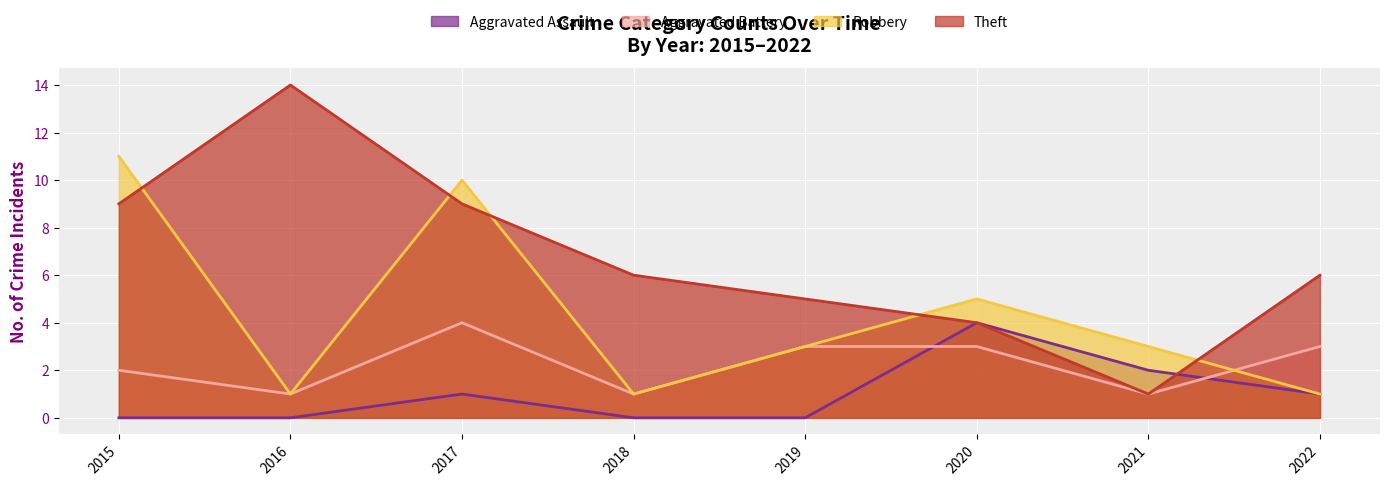

What is the sum of all Aggravated Battery values?

18